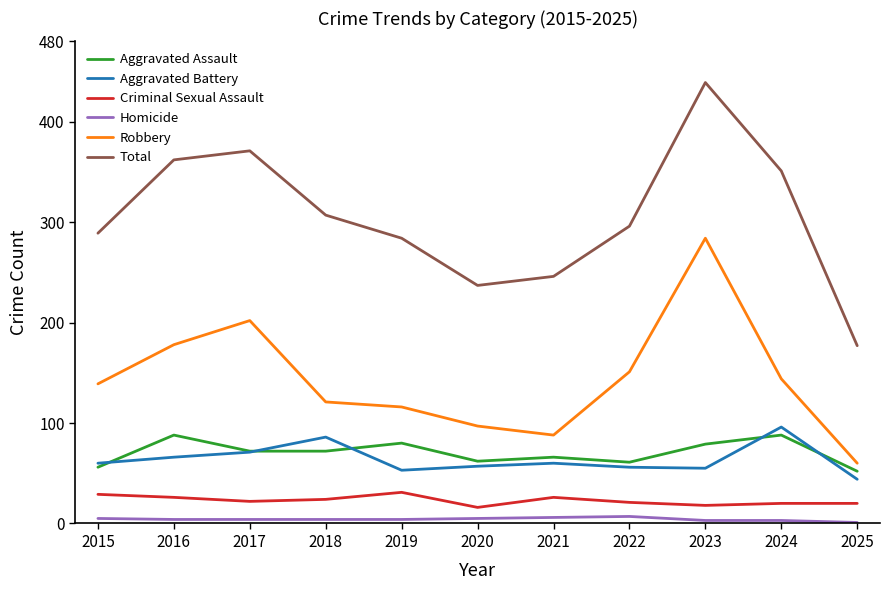

What is the maximum value for Total?

439